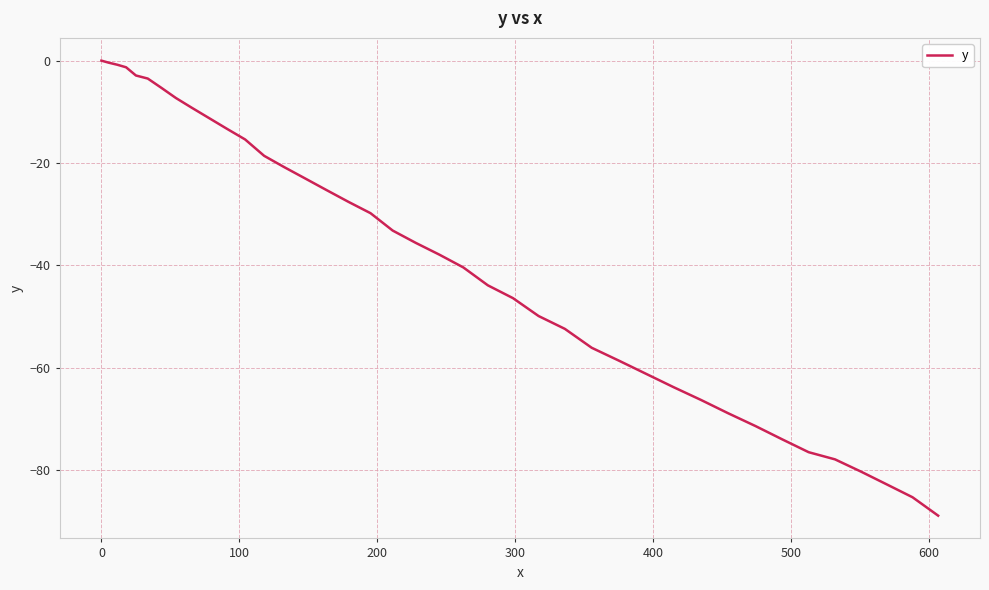

What is the difference between the maximum and minimum values?

88.9